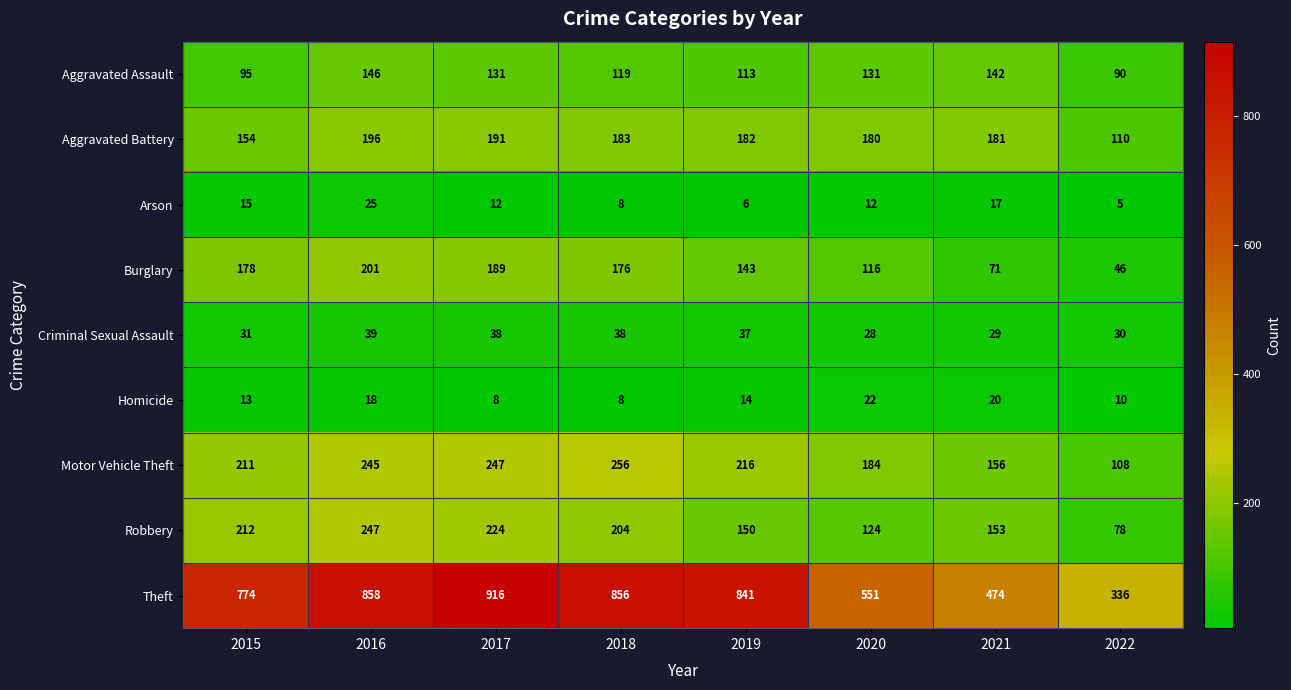

What is the spread (max minus min) of values at 2022?

331